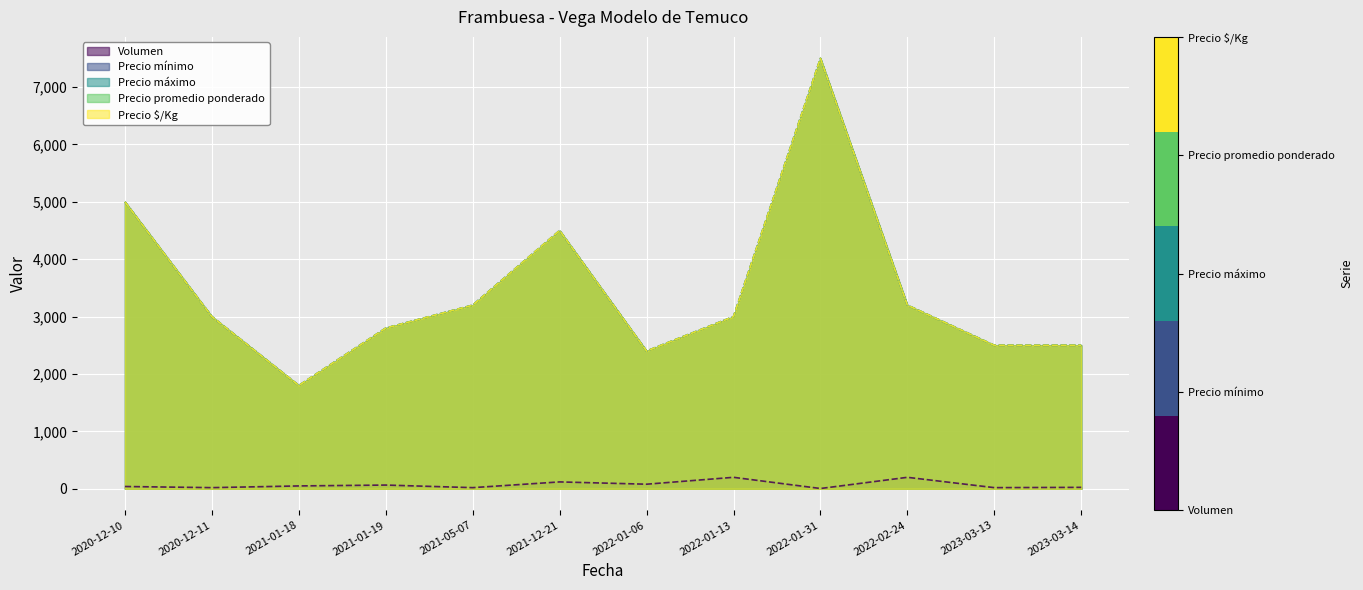

In Precio máximo, how many points are lower than both neighbors (excluding endpoints)?

2